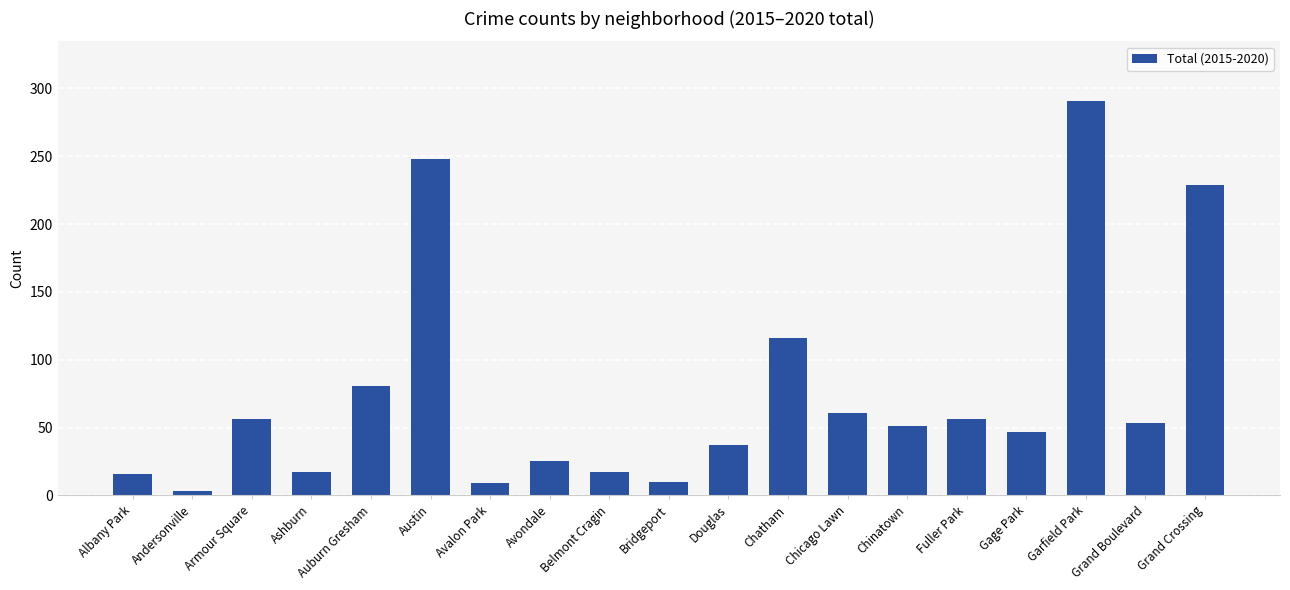

How many values are below 51?

9